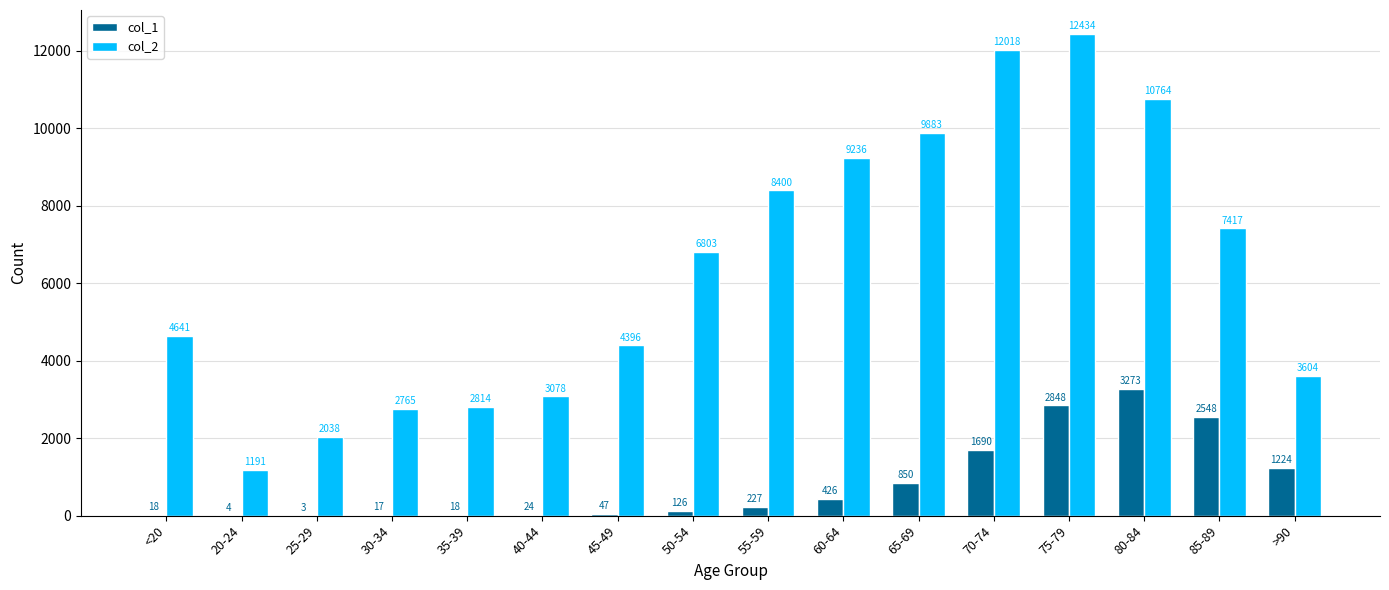

Where is col_1 nearest to the value 1638?

70-74